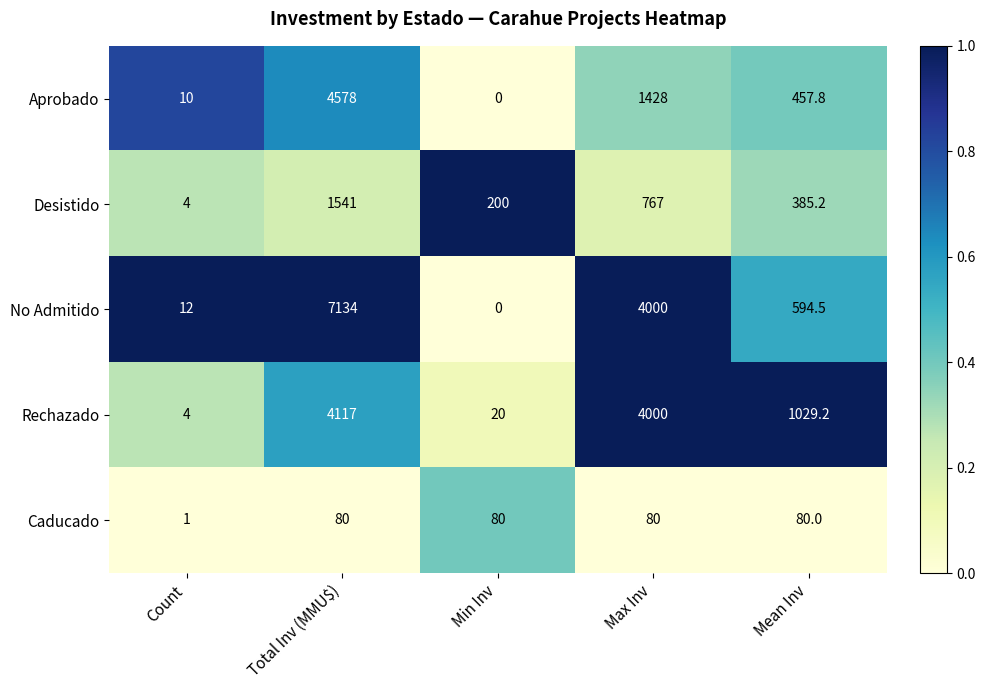

List the series in order of their peak value, highest first.

No Admitido, Aprobado, Rechazado, Desistido, Caducado